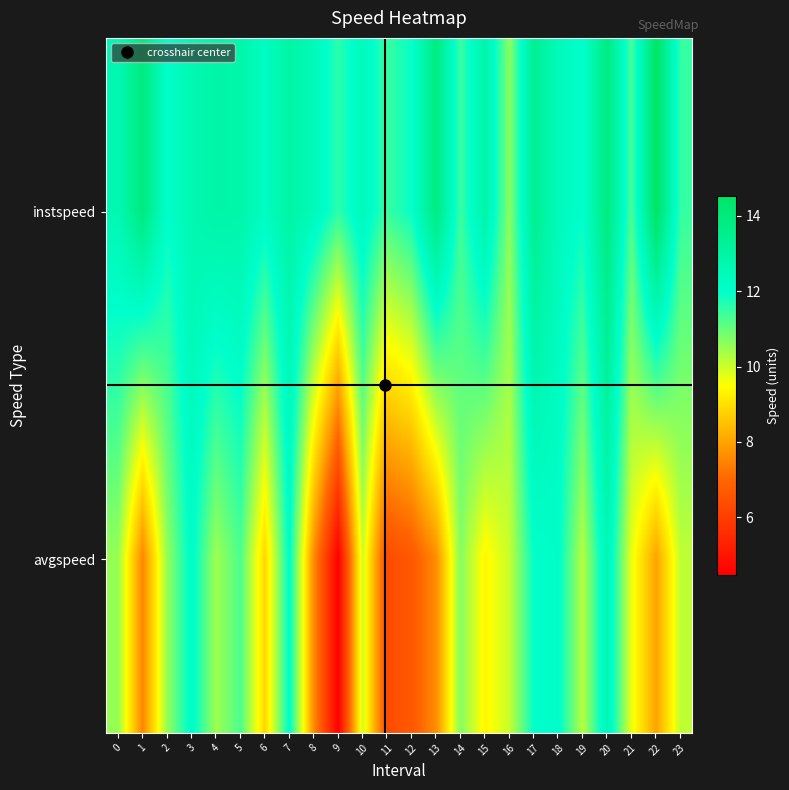

Rank the series at 1 from highest to lowest value.

instspeed, avgspeed